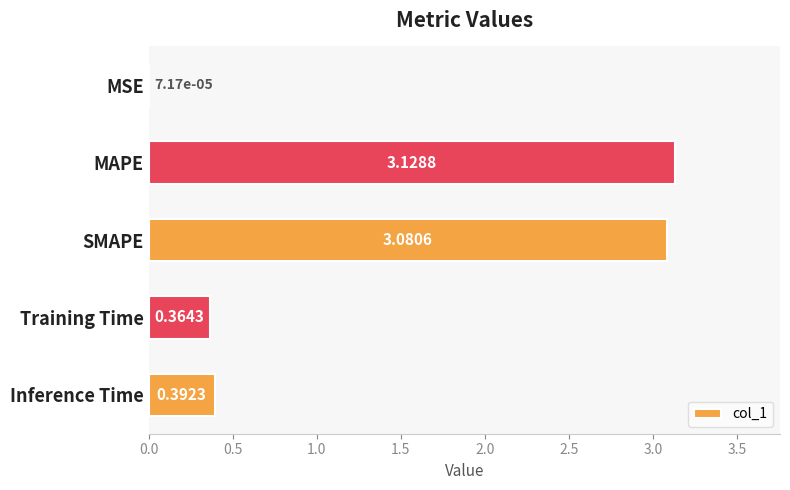

At which label is the value closest to 1?

Inference Time